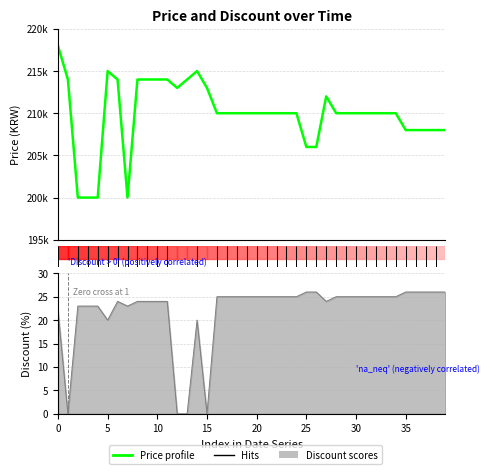

What is the label of the 30th point from the left?

29